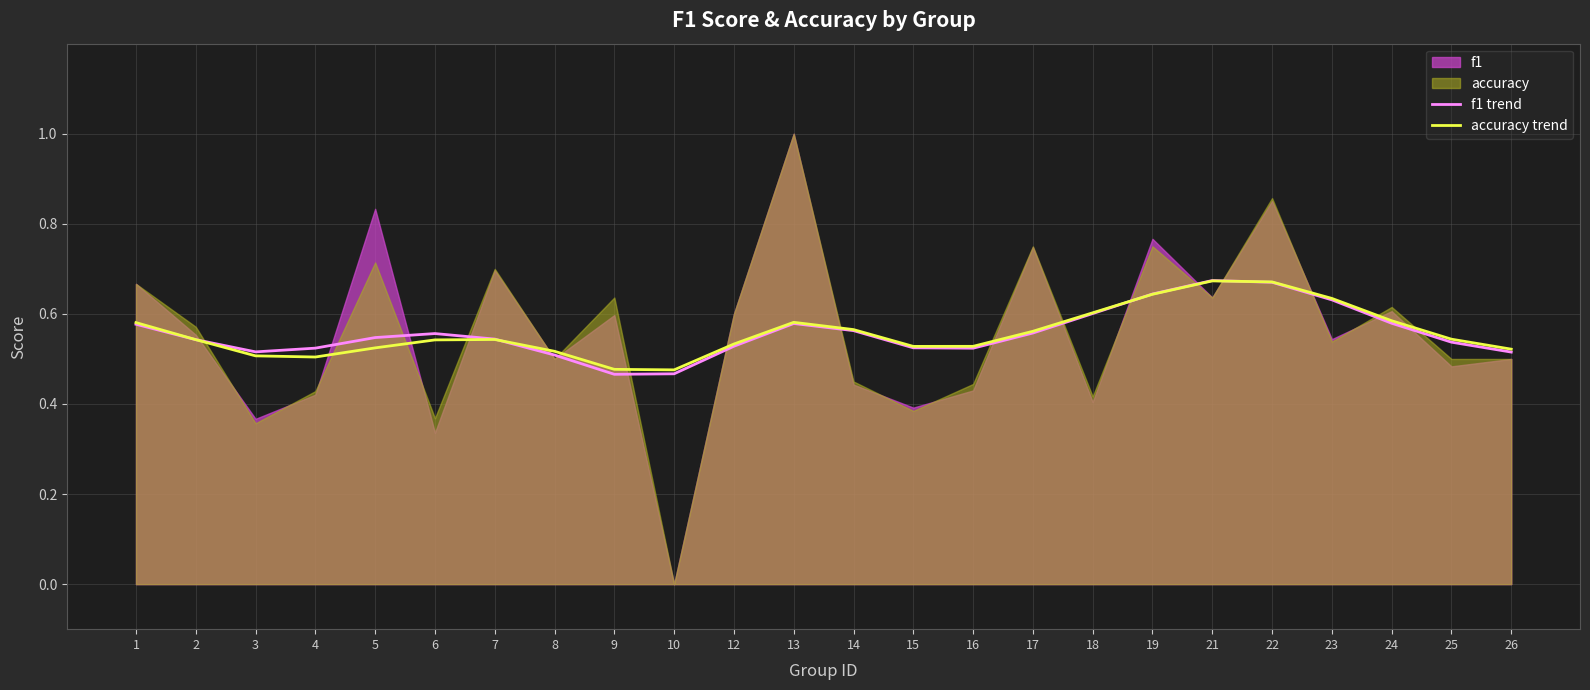

At which label does accuracy trend reach its minimum?

10